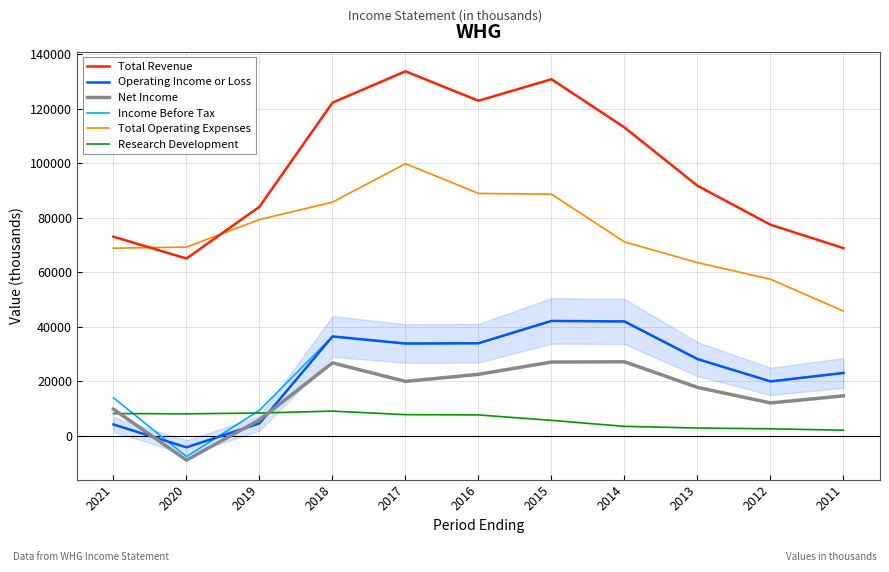

Is the value of Total Operating Expenses at 2016 greater than the value of Operating Income or Loss at 2021?

Yes